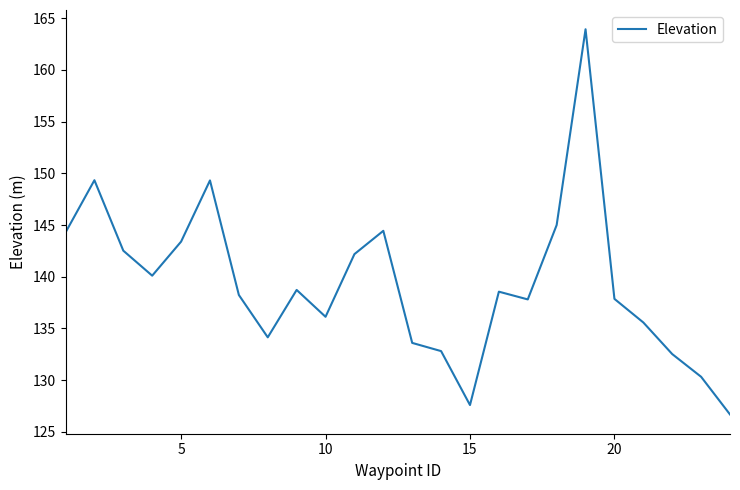

How many interior local peaks (higher than both neighbors) does the data have?

6